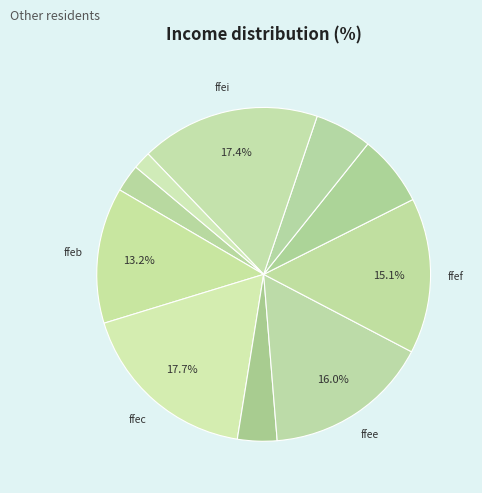

How many slices are in this pie chart?

10